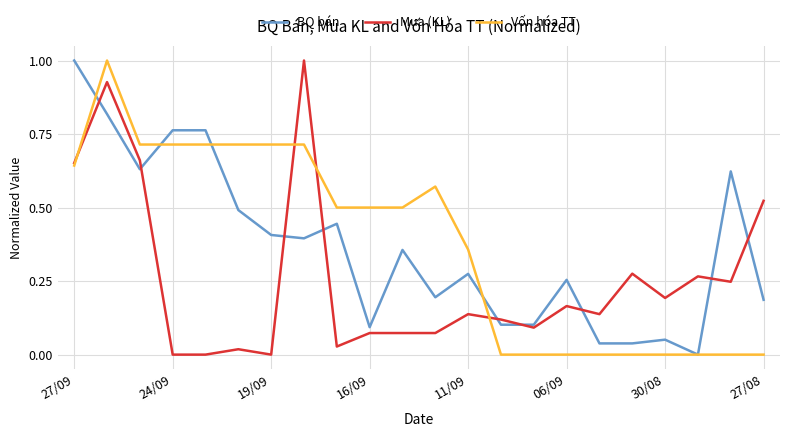

What is the greatest value displayed?

1.0